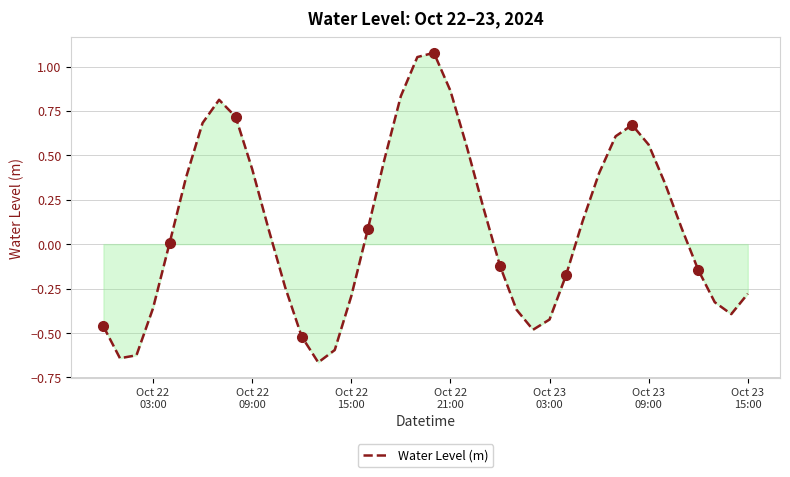

How many interior local peaks (higher than both neighbors) does the data have?

3